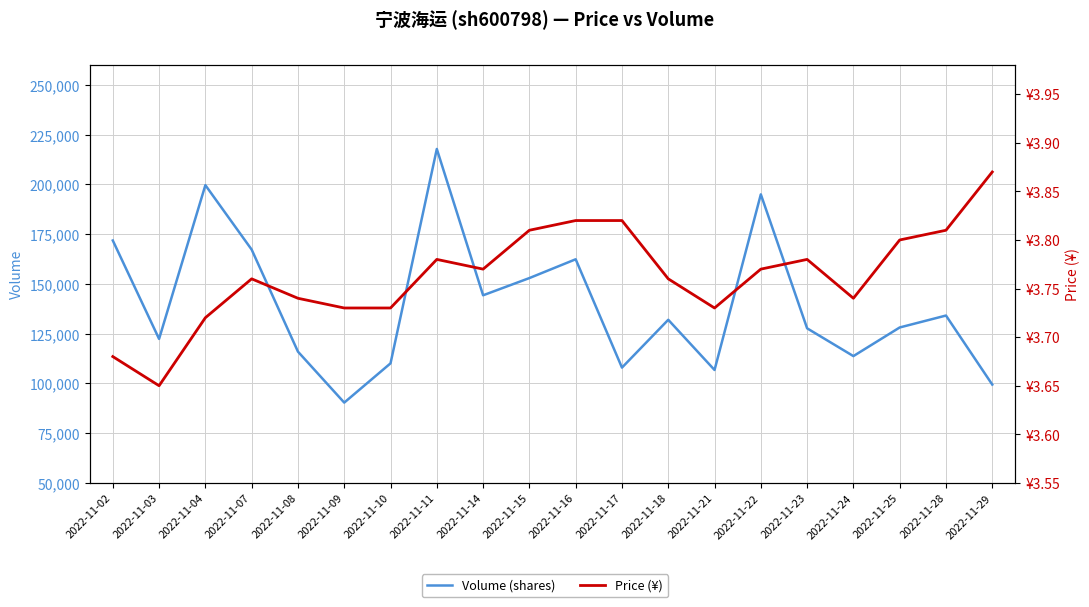

What is the highest value of the price series?

3.9